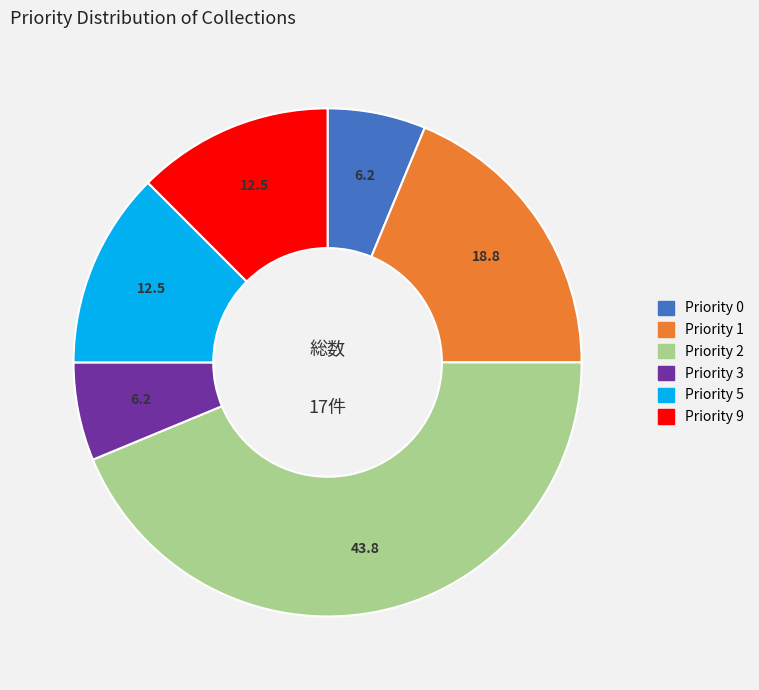

How many slices are in this pie chart?

6